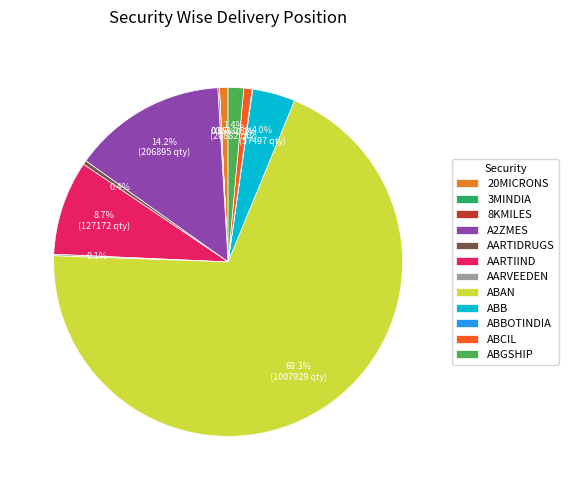

What is the ratio of the value at A2ZMES to the value at ABCIL?

18.5